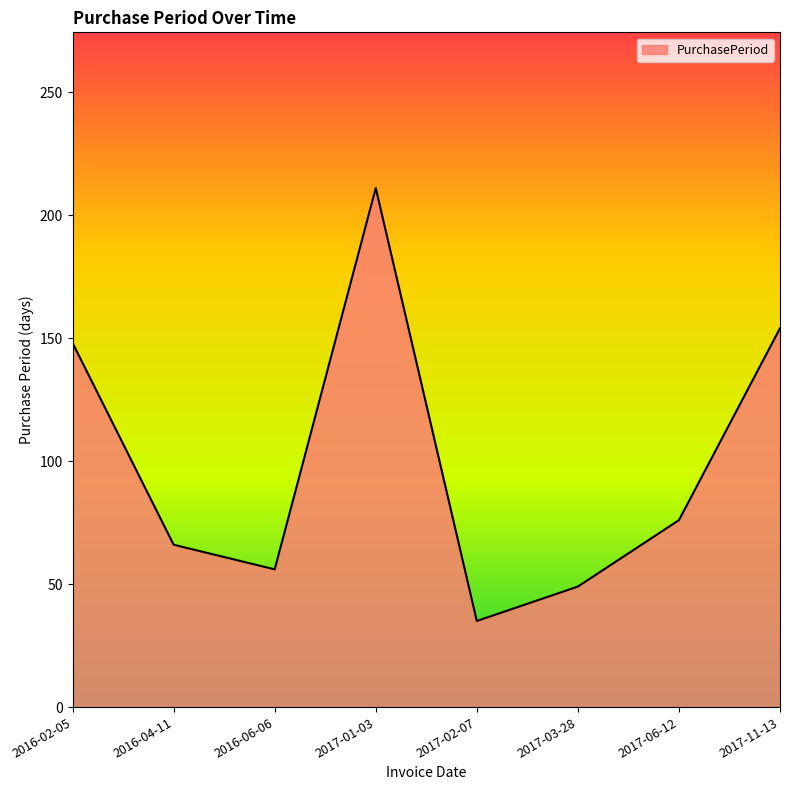

What is the sum of all values?

795